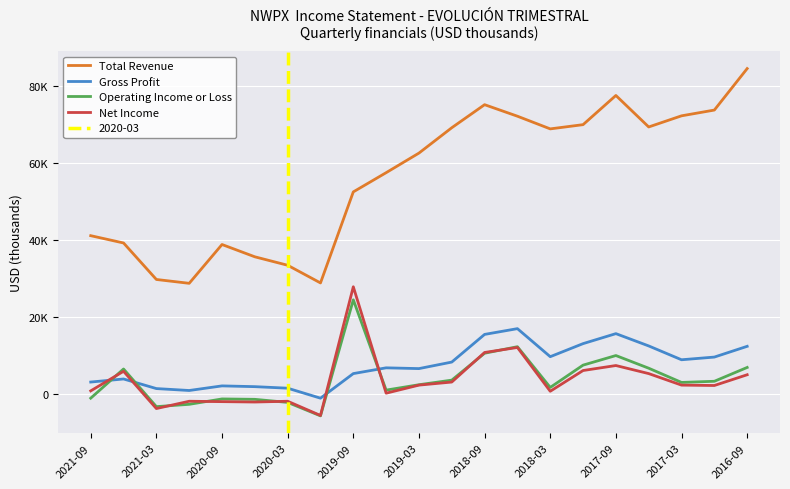

True or false: Net Income has more than 1 points higher than both neighbors.

True